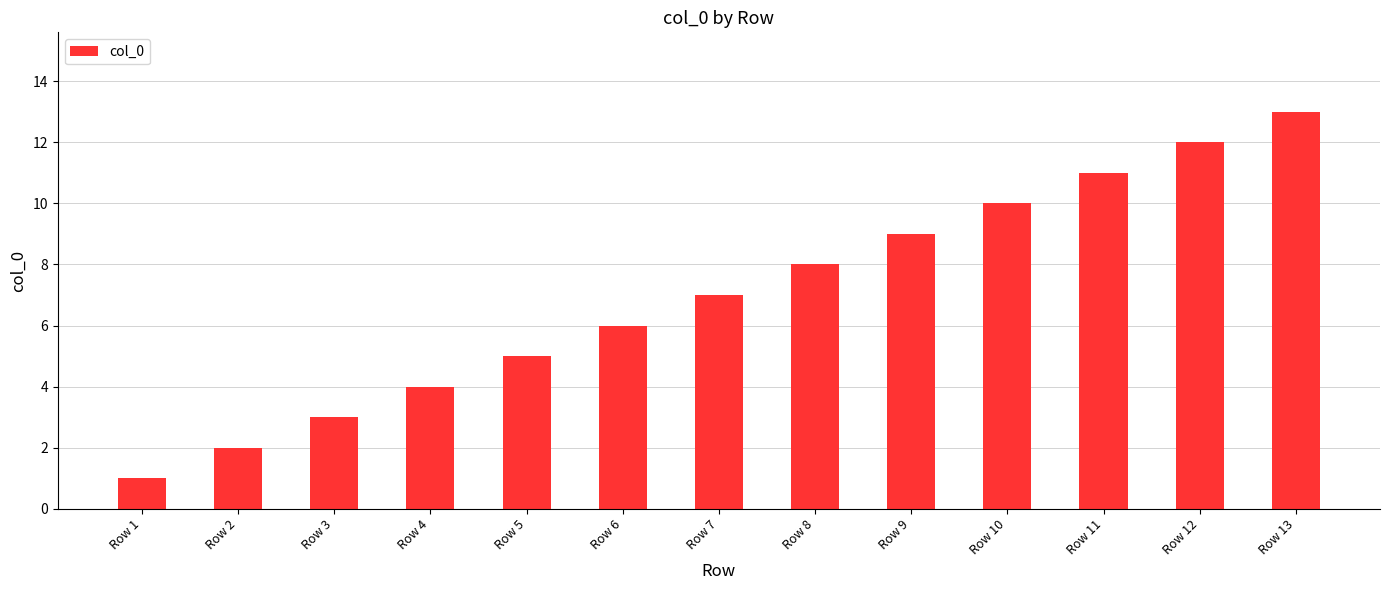

What is the ratio of the value at Row 10 to the value at Row 4?

2.5